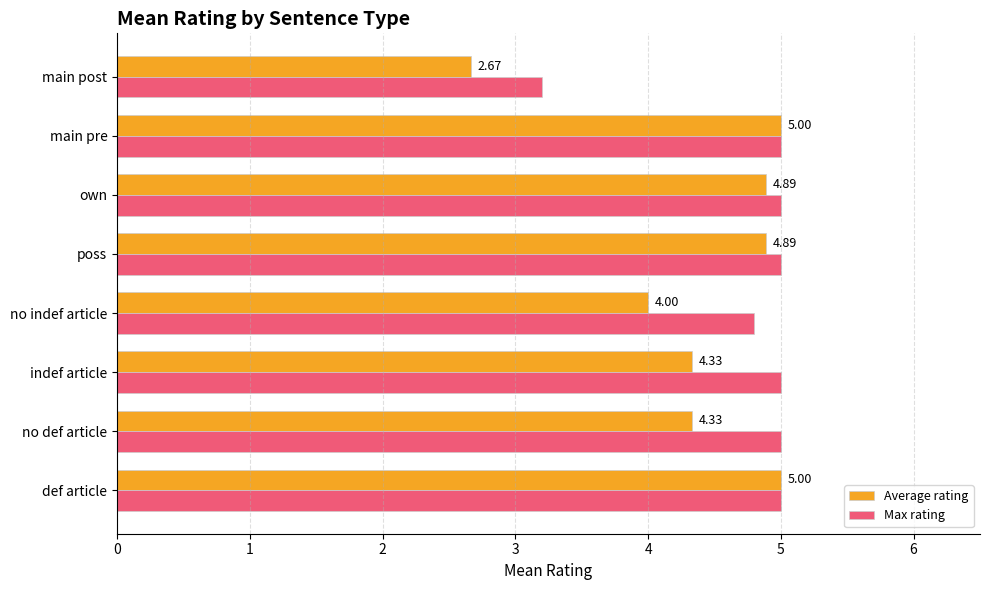

Which category has the lowest value in the Average rating series?

main post